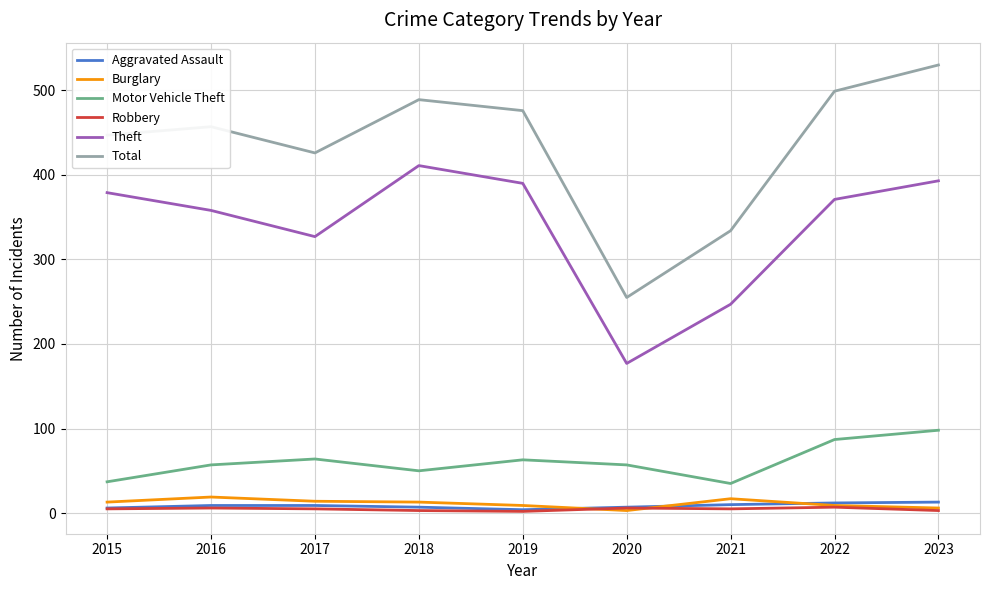

True or false: Theft and Robbery cross at least once.

False